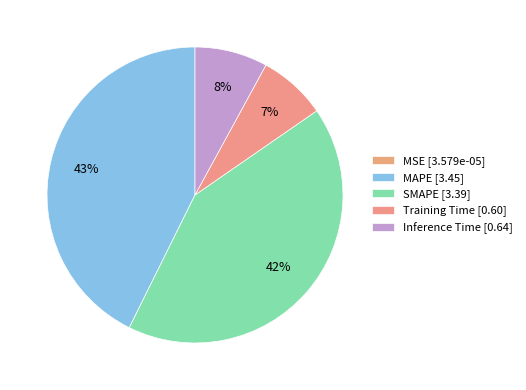

To the nearest percent, what percentage of the pie is SMAPE?

42%